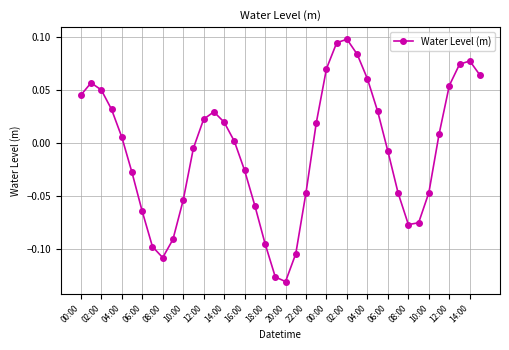

What is the sum of all values?

-0.3